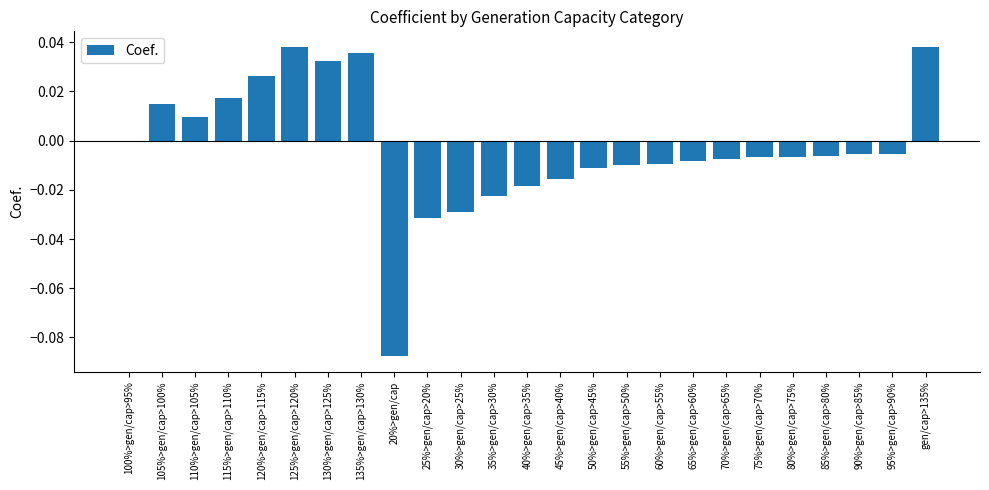

At which label is the value closest to 0?

100%>gen/cap>95%